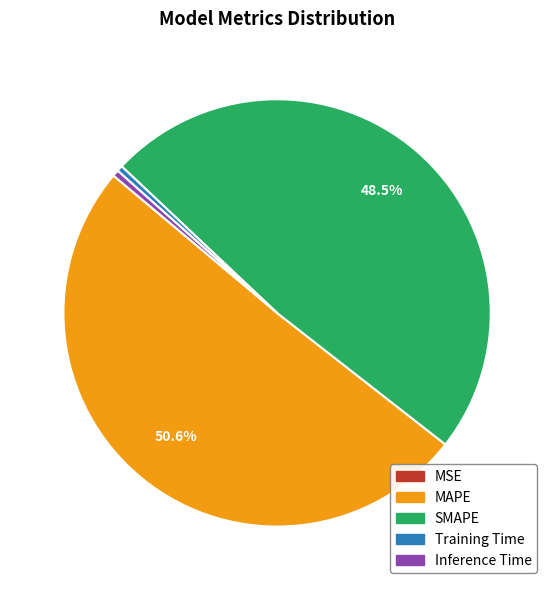

Do MAPE and Training Time together represent more than half of the pie?

Yes